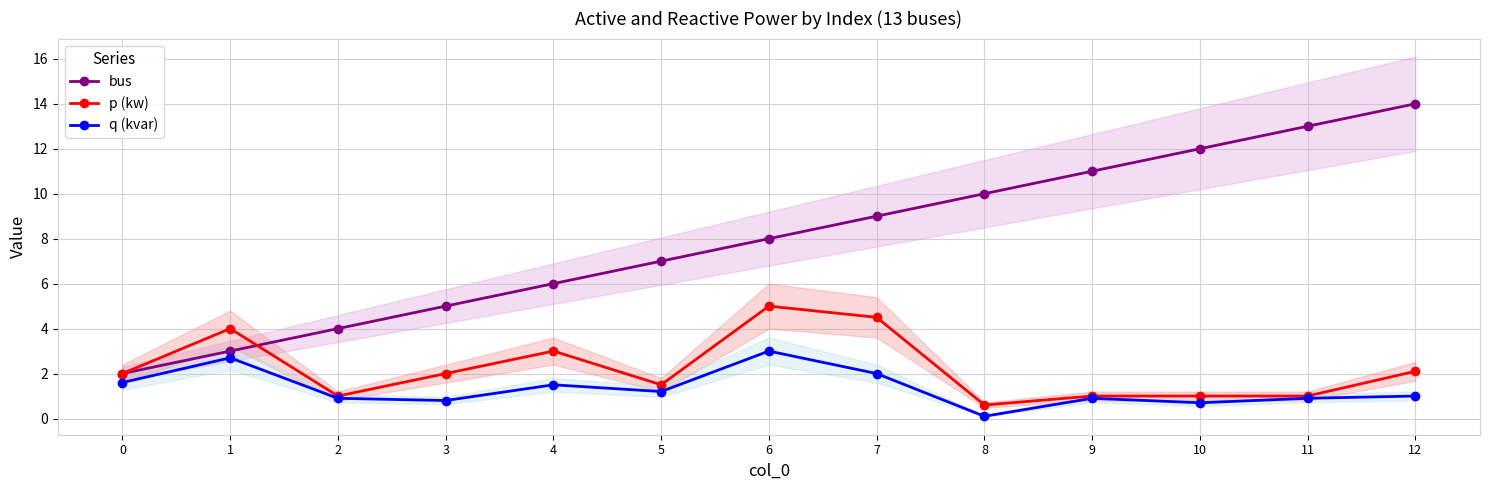

Reading left to right, transcribe all the data shown in this chart.

bus: 2.0	3.0	4.0	5.0	6.0	7.0	8.0	9.0	10.0	11.0	12.0	13.0	14.0
p (kw): 2.0	4.0	1.0	2.0	3.0	1.5	5.0	4.5	0.6	1.0	1.0	1.0	2.1
q (kvar): 1.6	2.7	0.9	0.8	1.5	1.2	3.0	2.0	0.1	0.9	0.7	0.9	1.0